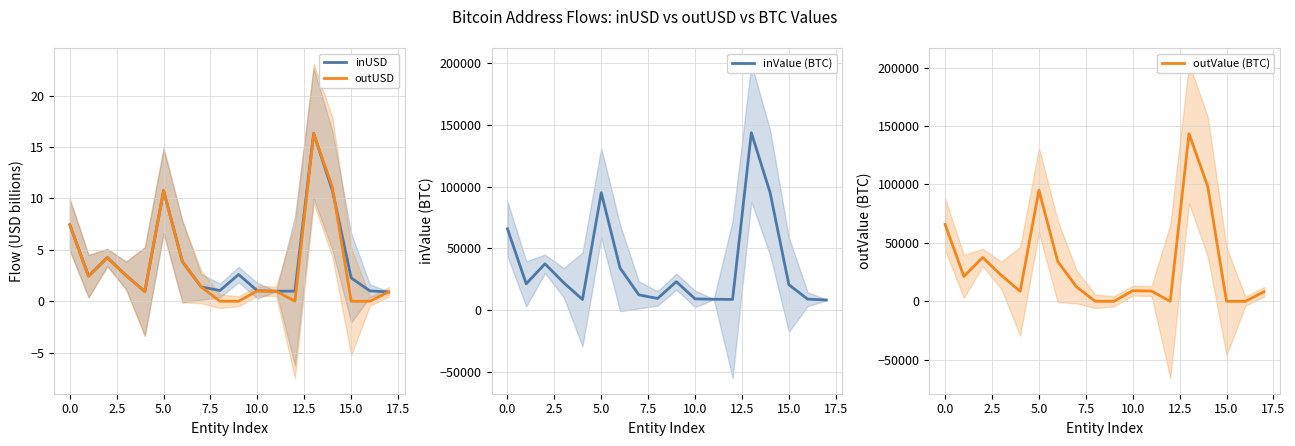

What is the maximum value for outValue (BTC)?

143391.5